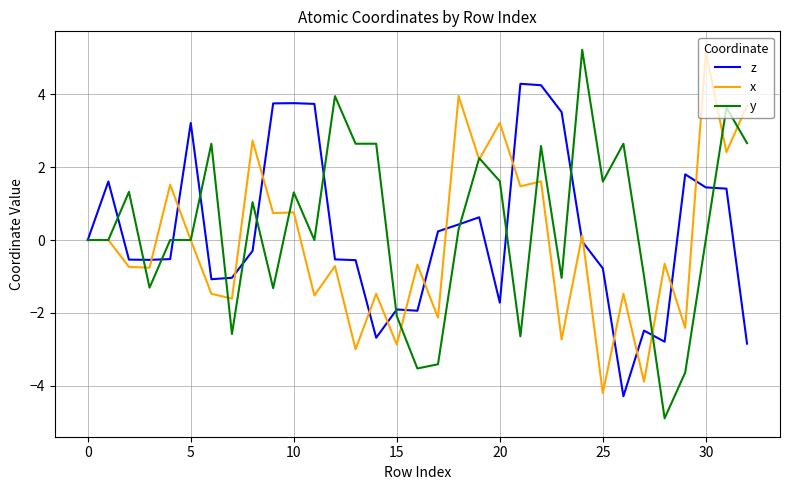

What is the difference between the maximum and minimum values in the z series?

8.6